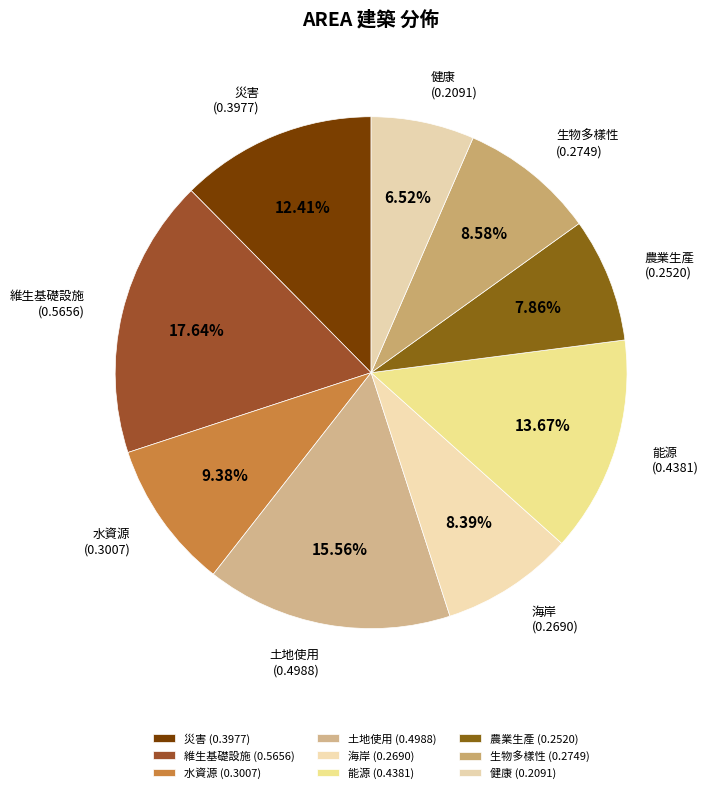

Rank the categories by value from highest to lowest.

維生基礎設施, 土地使用, 能源, 災害, 水資源, 生物多樣性, 海岸, 農業生產, 健康